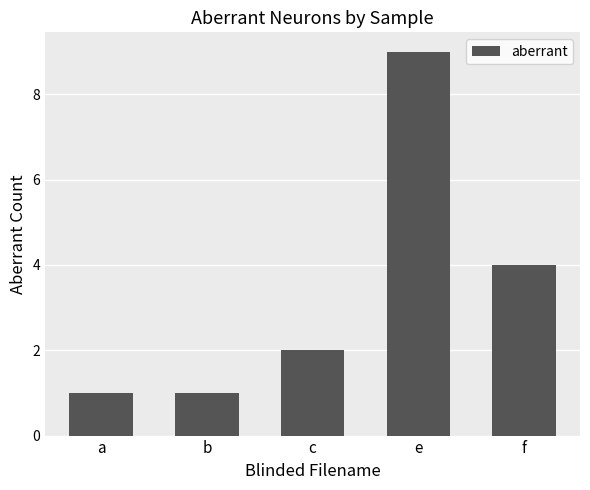

Which has a higher value, b or f?

f